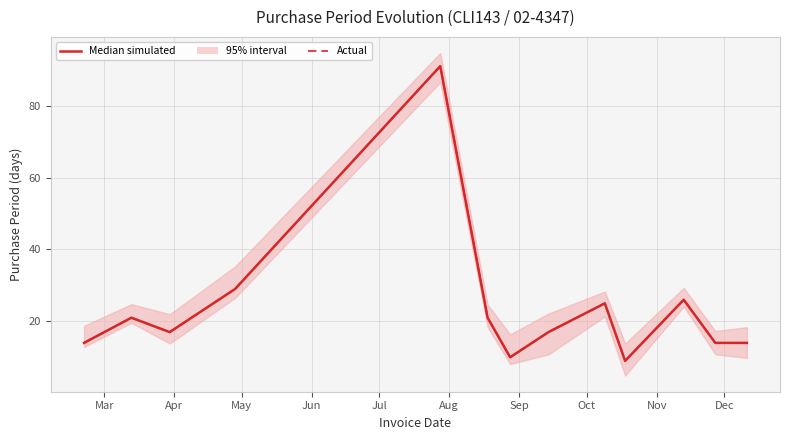

Which series has the largest total across all categories?

Median simulated